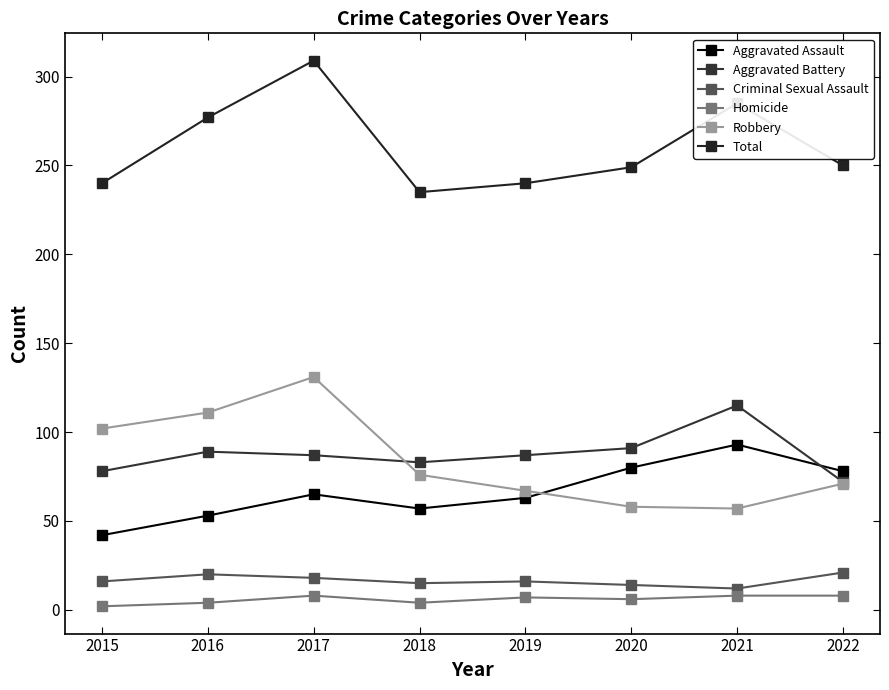

What is the difference between the maximum and minimum values in the Homicide series?

6